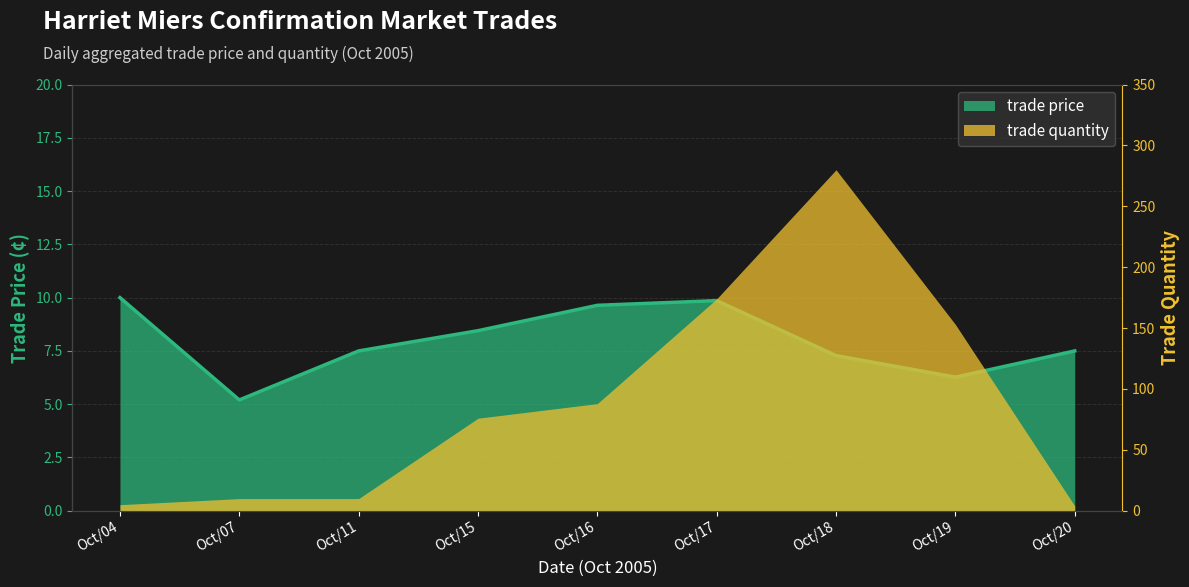

Read the value at Oct/11.

7.5